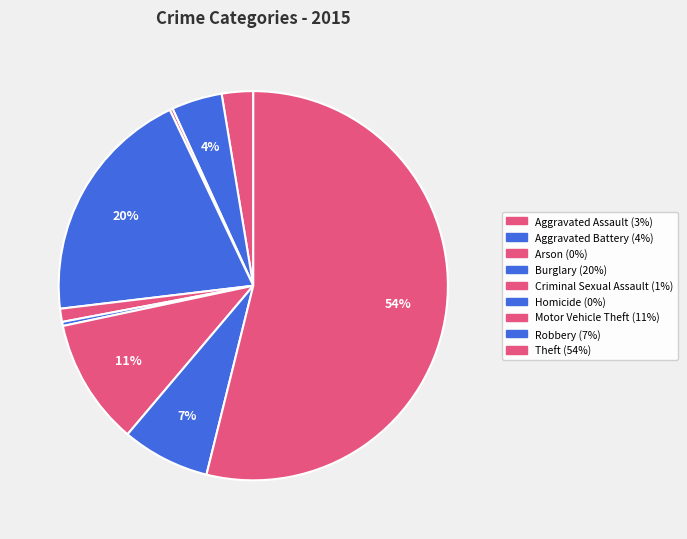

What is the smallest slice in the pie chart?

Arson